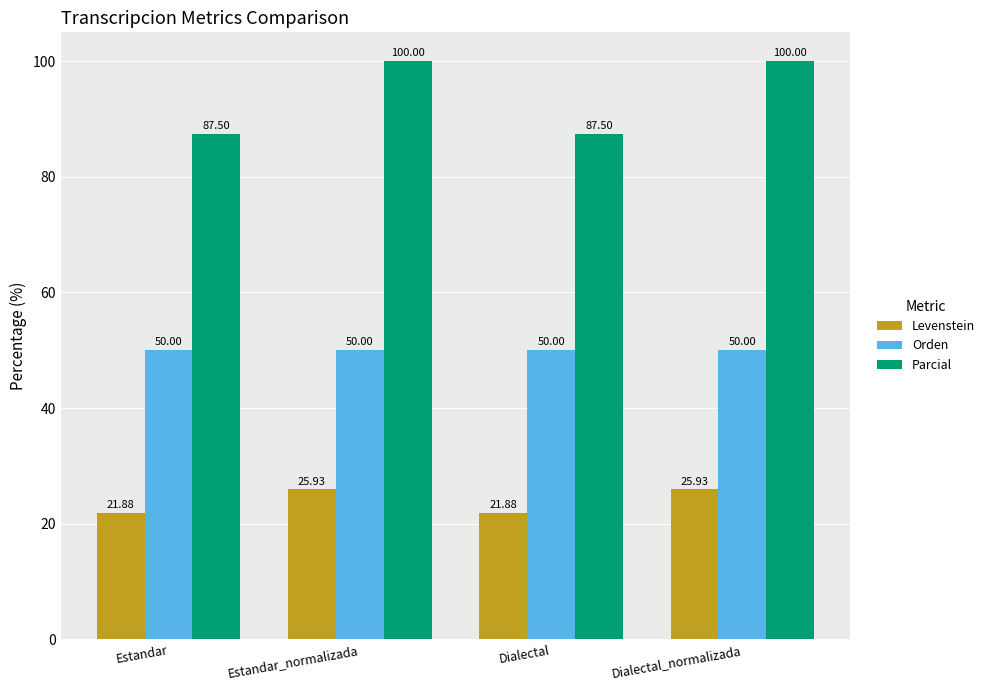

The Orden series shows 50.0 at Estandar_normalizada. True or false?

True